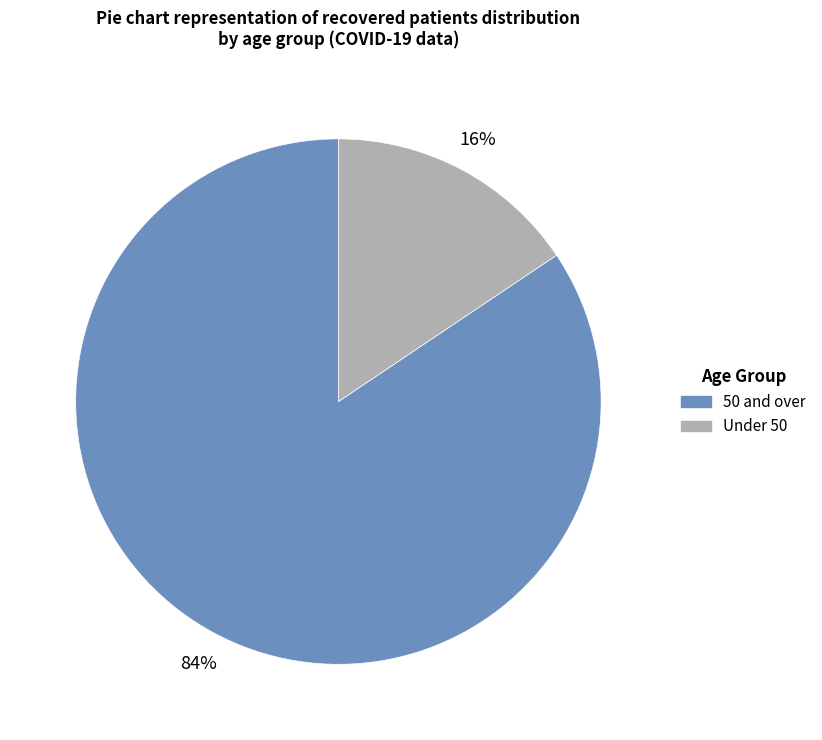

Is there any slice that represents more than half of the pie?

Yes